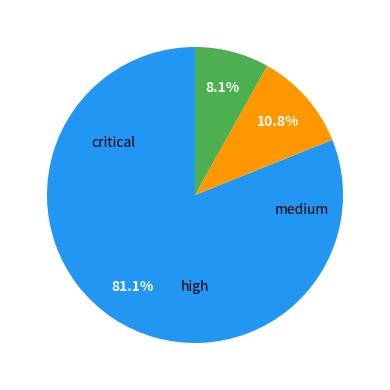

Count the number of slices in the pie.

3